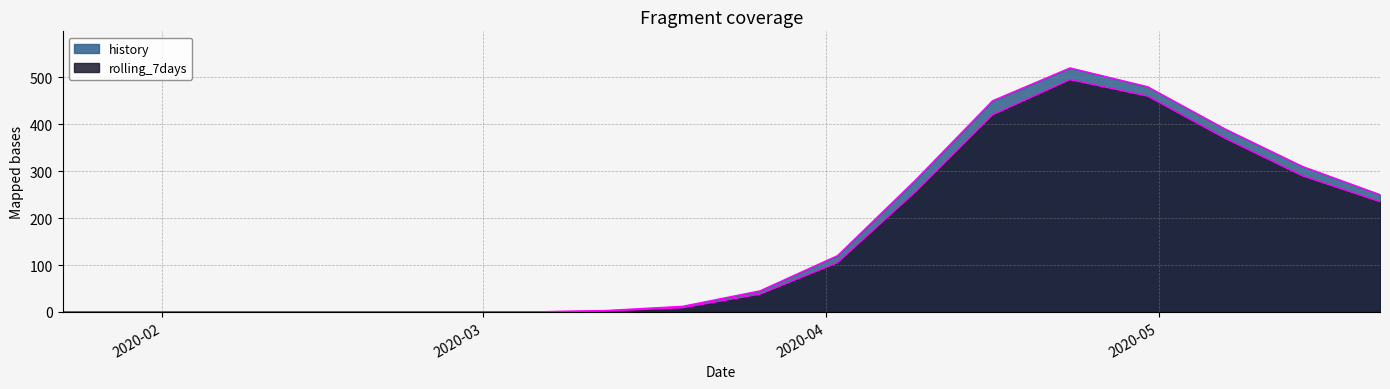

True or false: history and rolling_7days intersect in this chart.

False